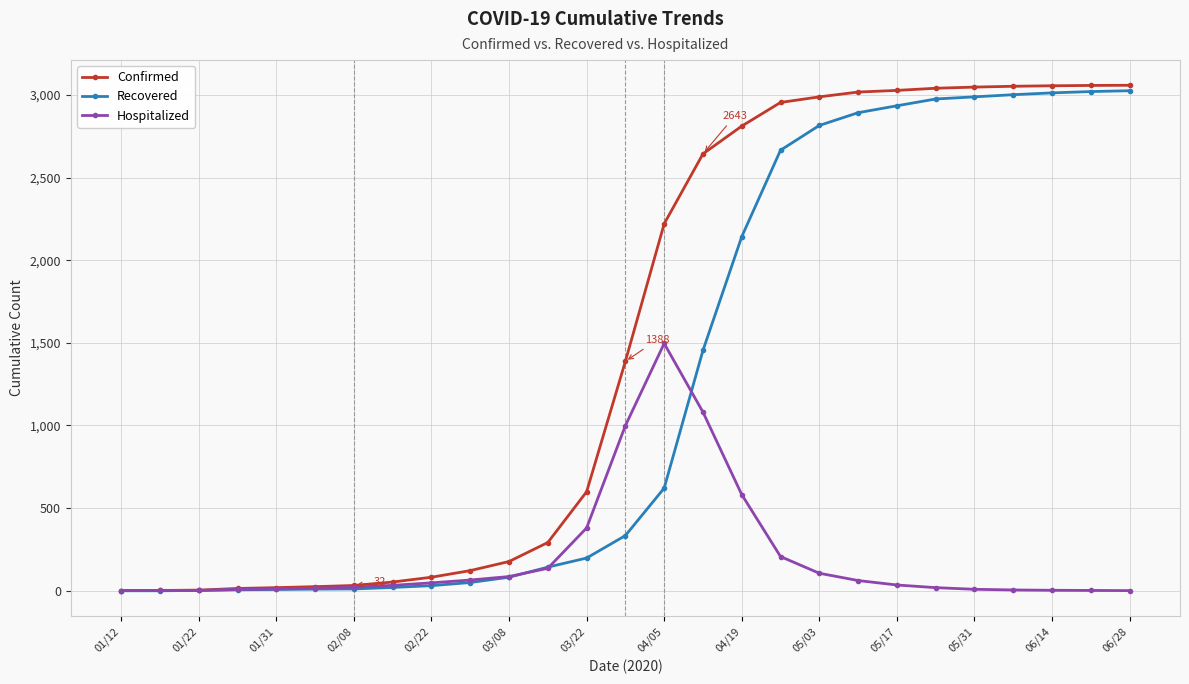

What is the highest value of the Recovered series?

3025